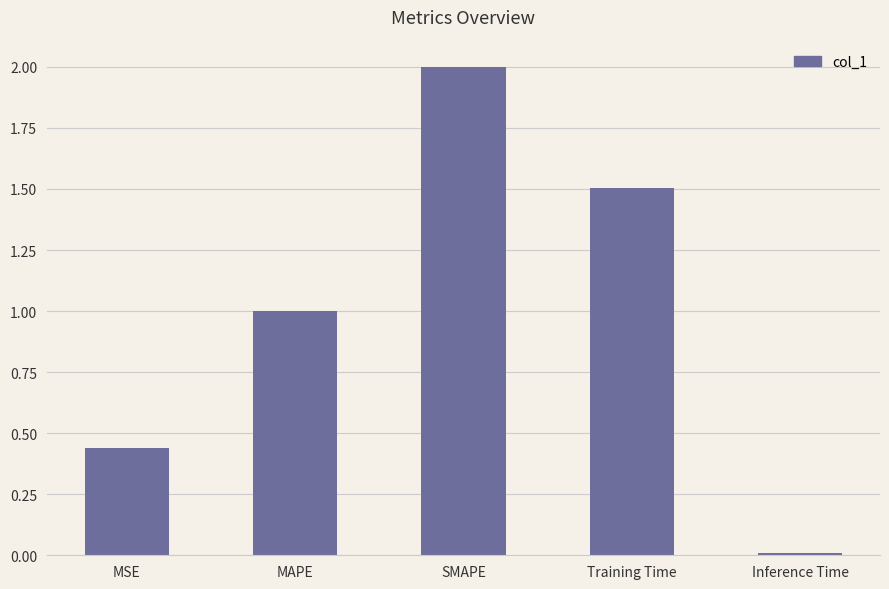

Is it true that the value at MAPE is 1.0?

True